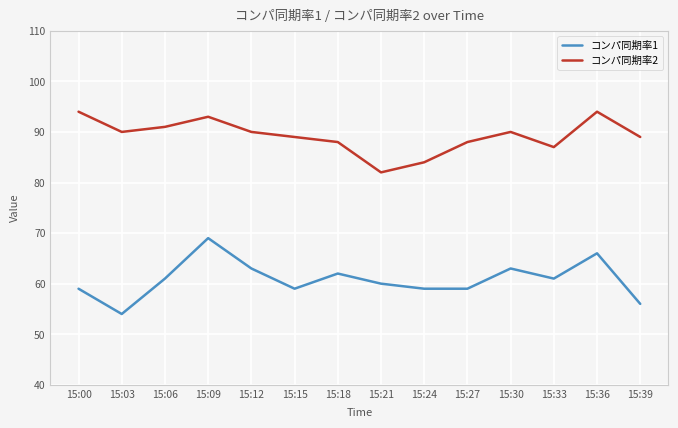

List the series in order of their peak value, highest first.

コンパ同期率2, コンパ同期率1